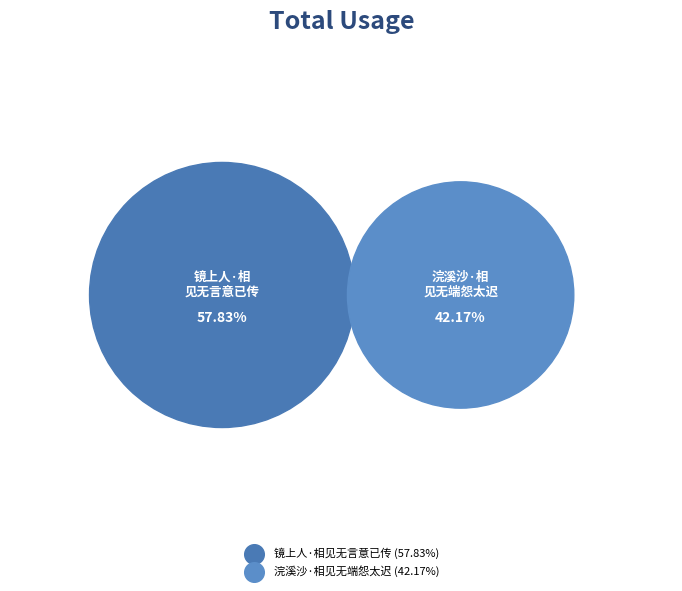

Which slice represents more than half of the pie?

镜上人·相见无言意已传